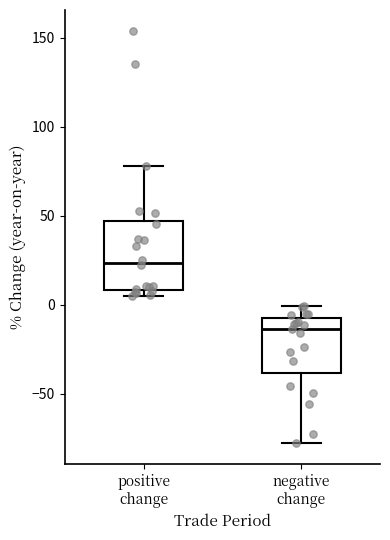

Which box's median line is the highest?

positive change